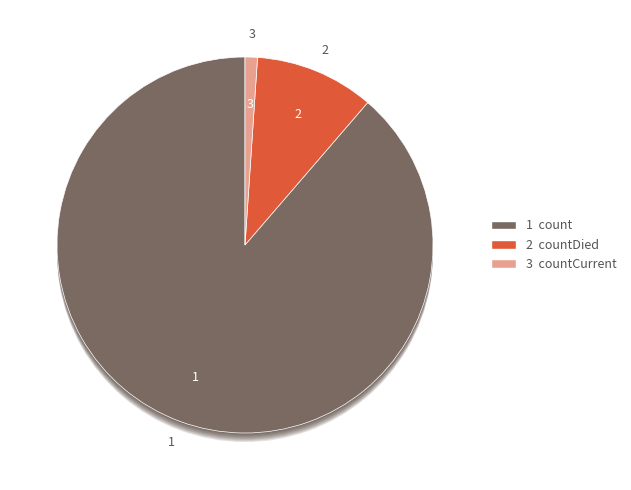

Does countCurrent account for over 50% of the chart?

No